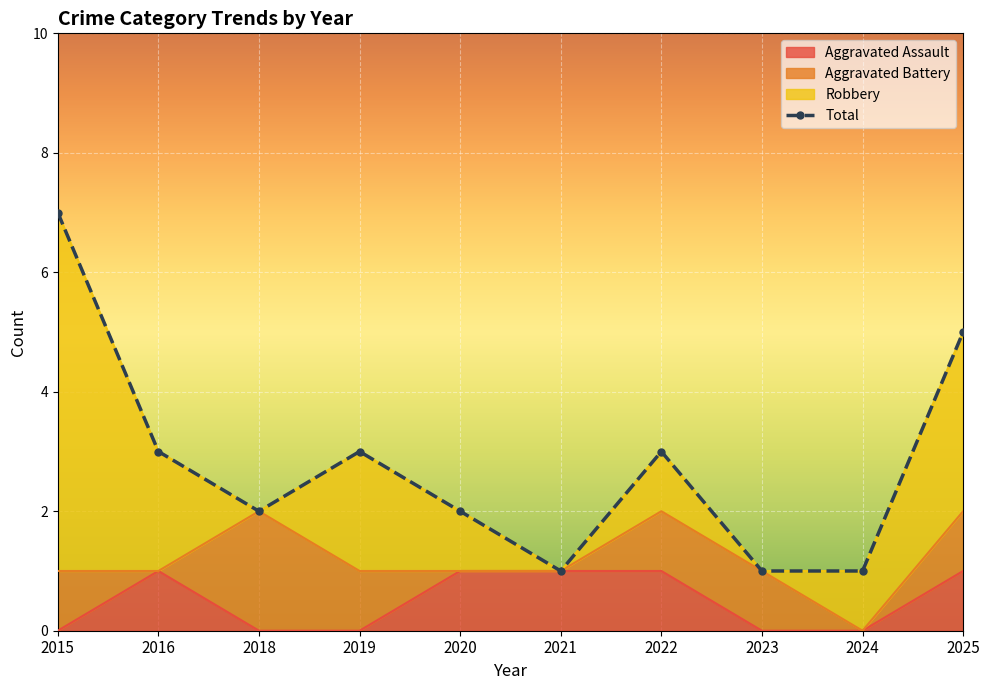

Where does the data first go above 3?

2015